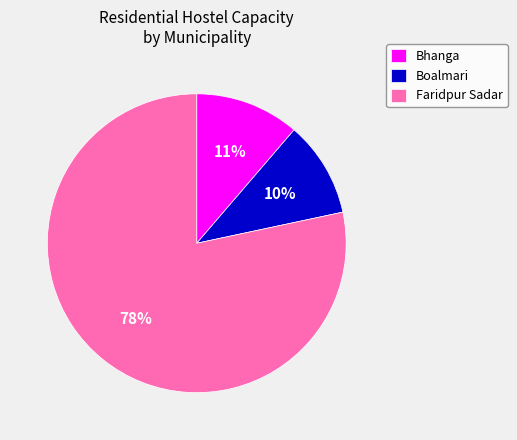

Does Boalmari represent more than half of the total?

No